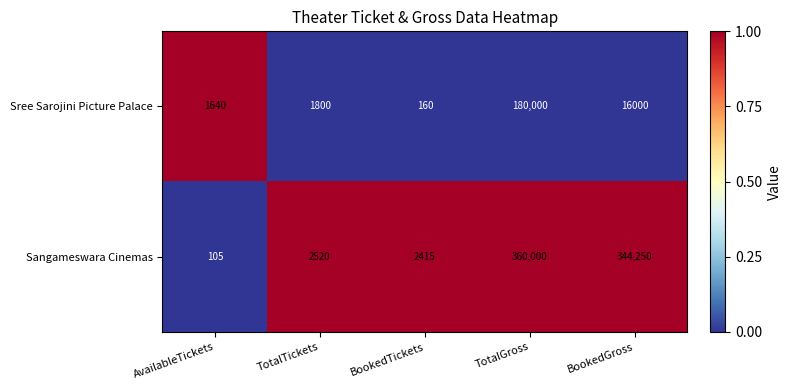

Which category has the lowest value in the Sree Sarojini Picture Palace series?

BookedTickets